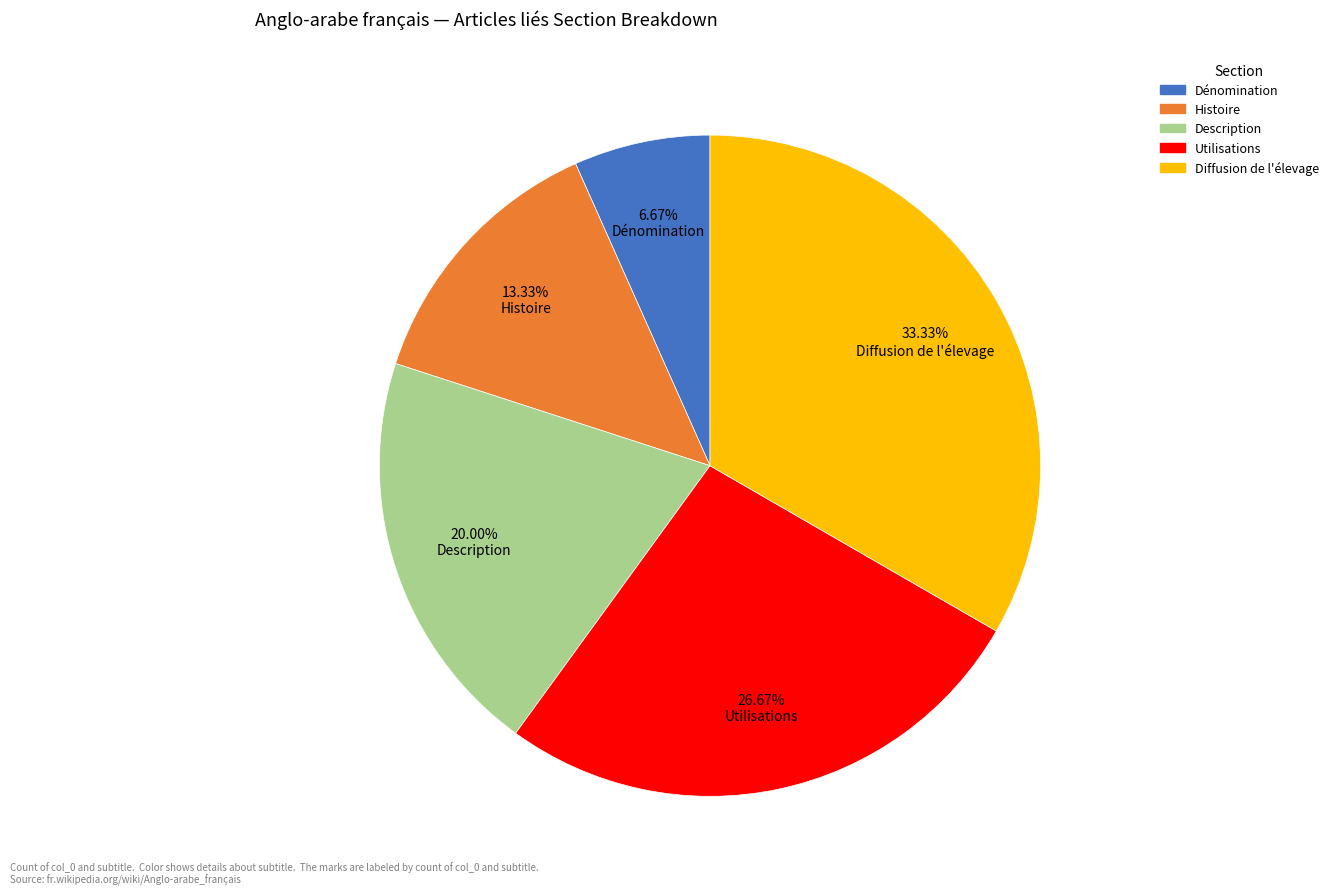

To the nearest percent, what percentage of the pie is Histoire?

13%